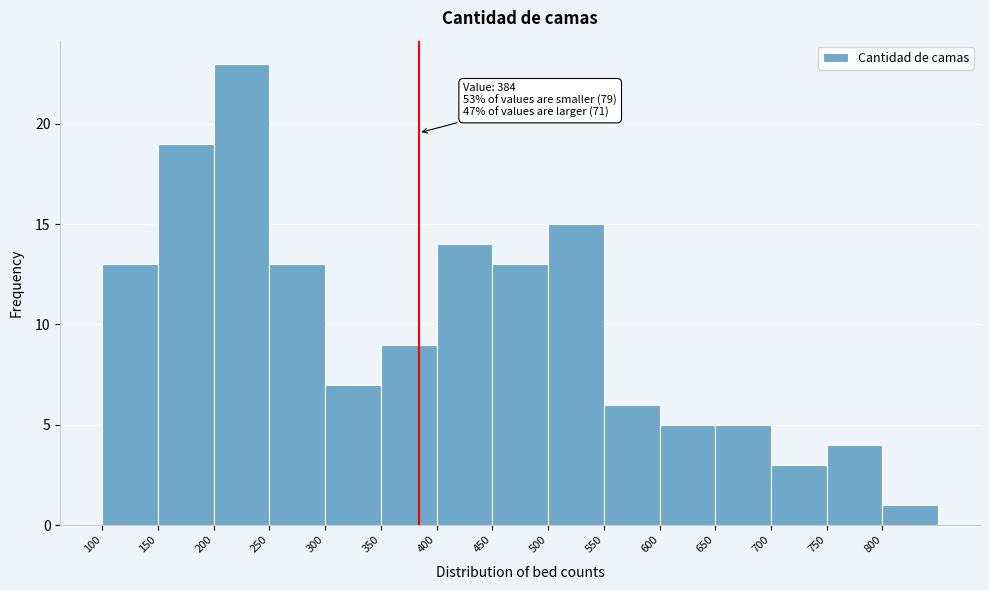

Which range on the x-axis has the tallest bar?

200 to 250